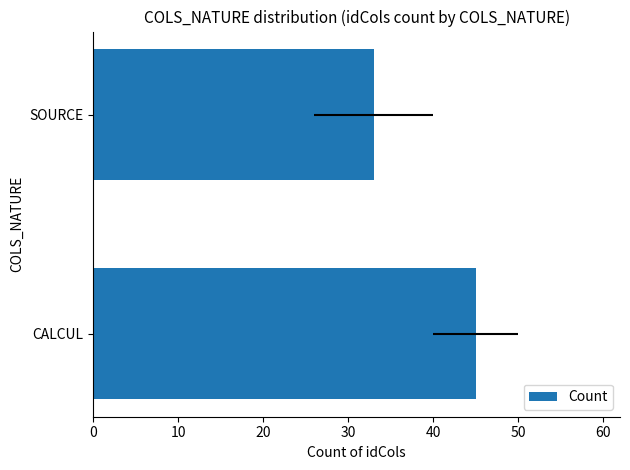

Is it true that the value at CALCUL is 80?

False